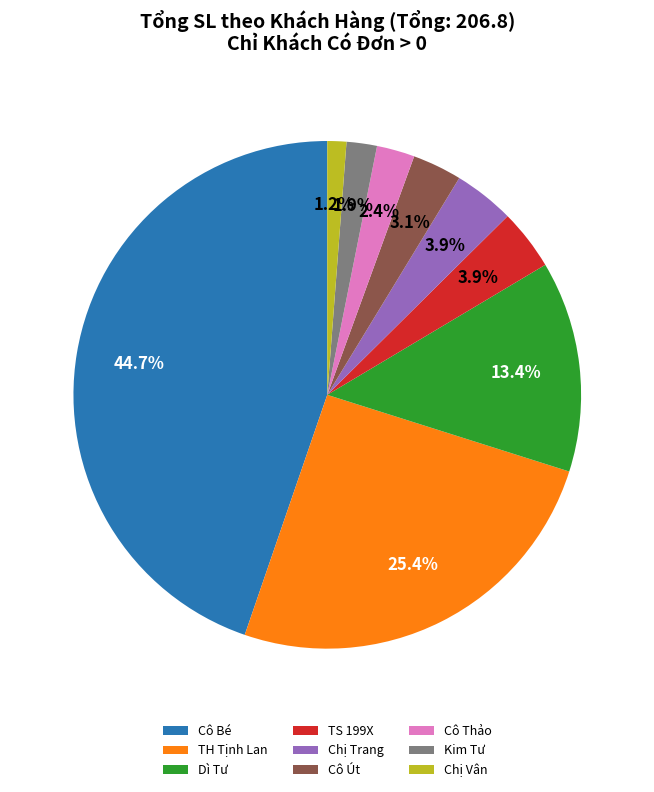

Approximately how many times larger is the value at Cô Thảo compared to Dì Tư?

0.2